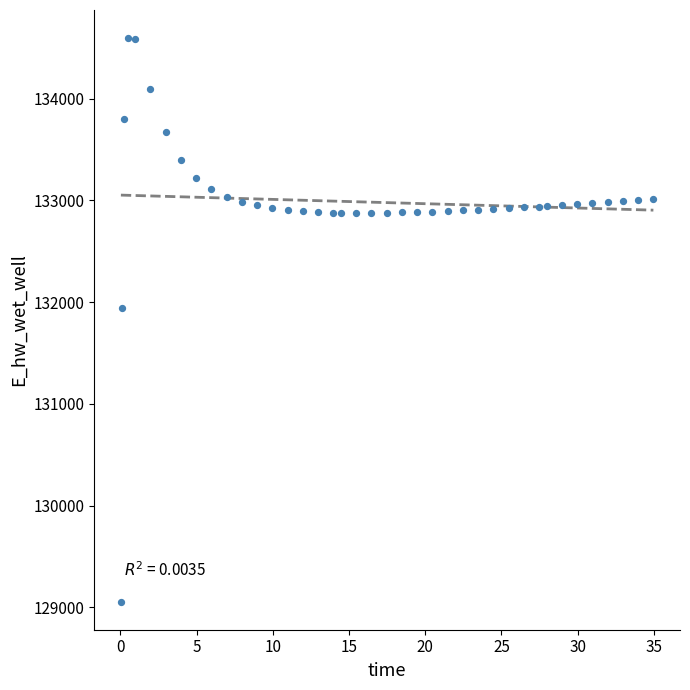

What Y value in the scatter plot is closest to 131826?

131947.1